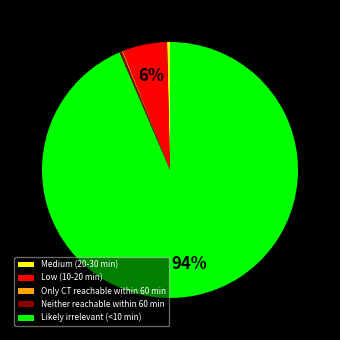

Which slice is the largest?

Likely irrelevant (<10 min)